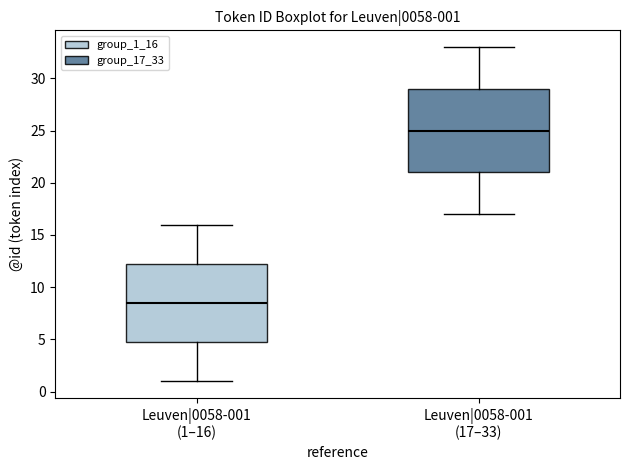

Comparing the boxes themselves (not the whiskers), which one is the tallest?

Leuven|0058-001 (17–33)